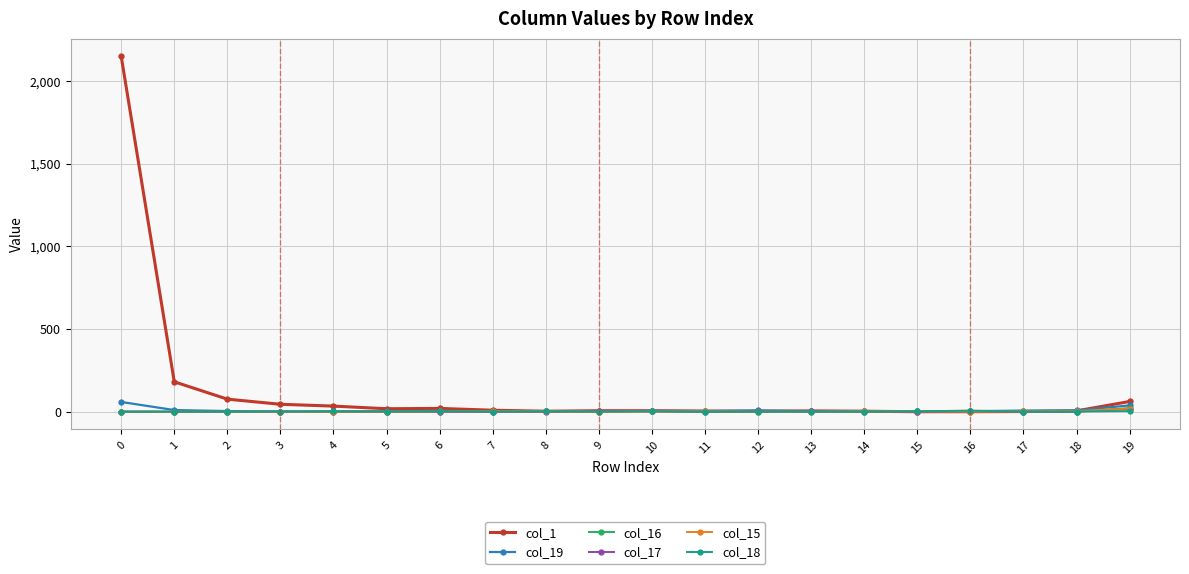

Is it true that col_17 equals 1 at 17?

True